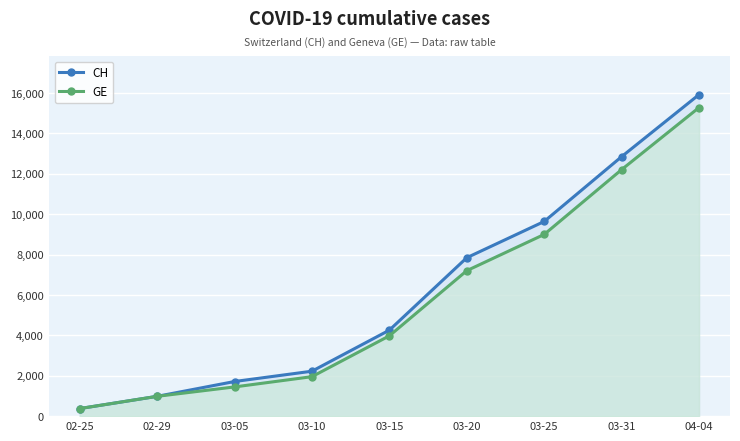

Rank the series by their maximum value, from highest to lowest.

CH, GE